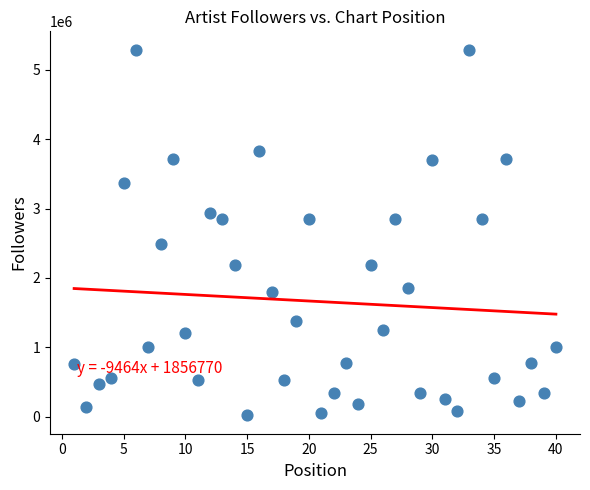

What is the range of X values (max minus min)?

39